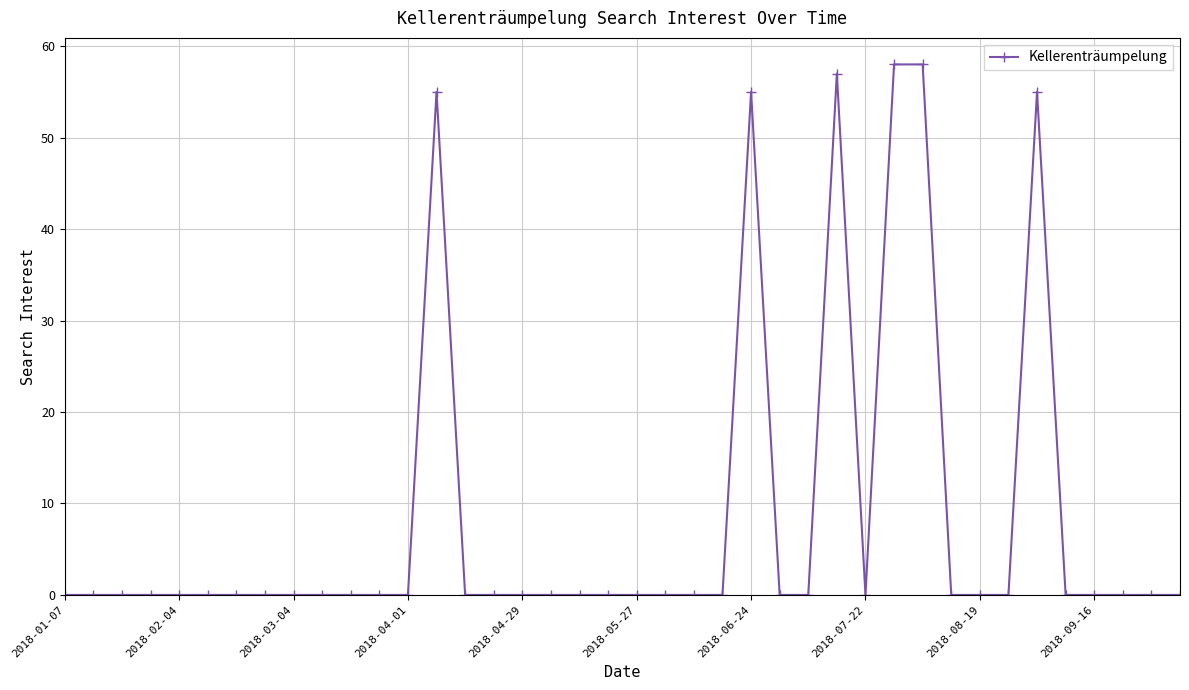

What is the sum of all values?

338